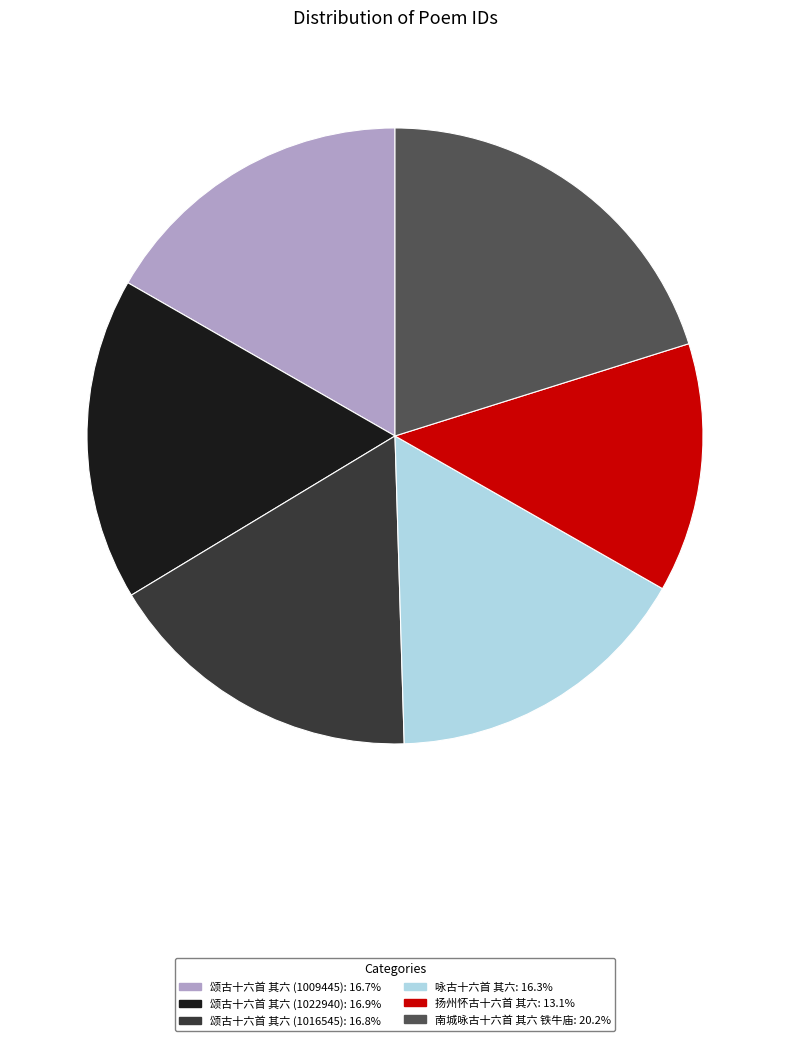

How many segments does this pie chart have?

6